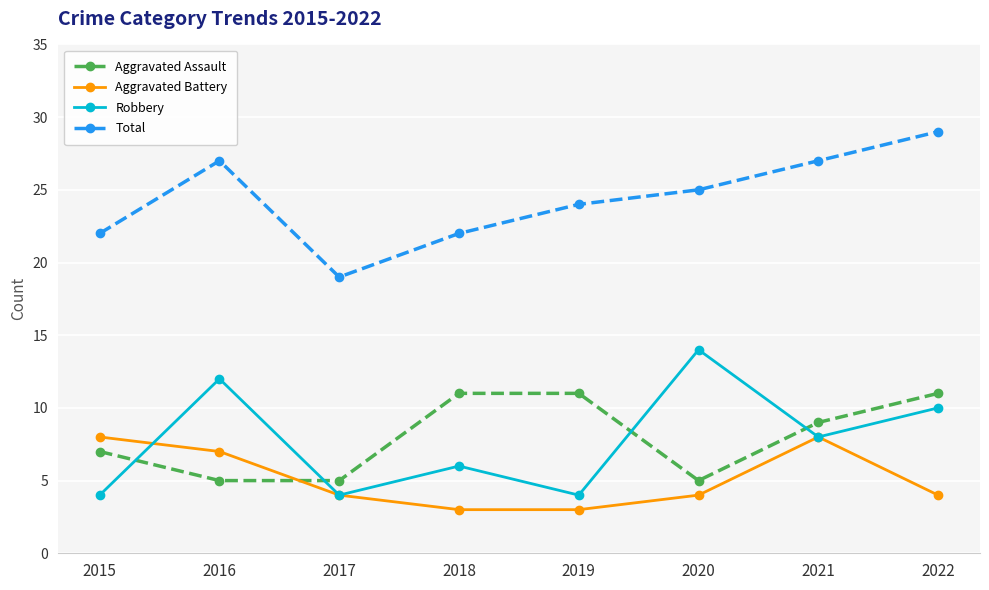

The value of Total at 2016 is 15. True or false?

False